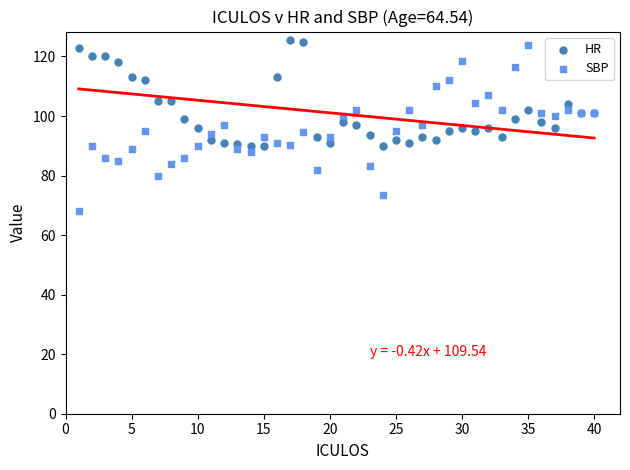

Which series contains the lowest Y value?

SBP